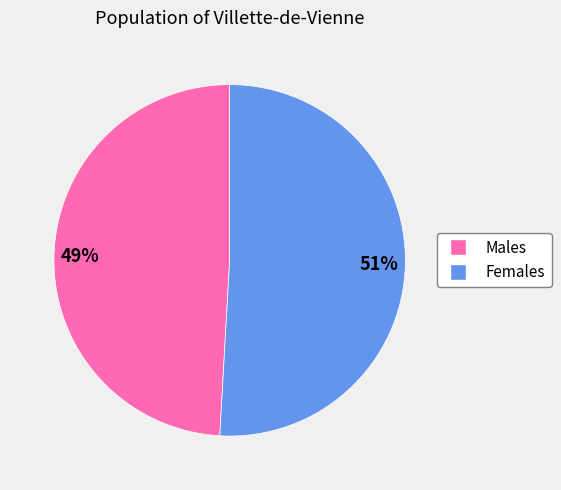

Is there a majority slice in this chart?

Yes